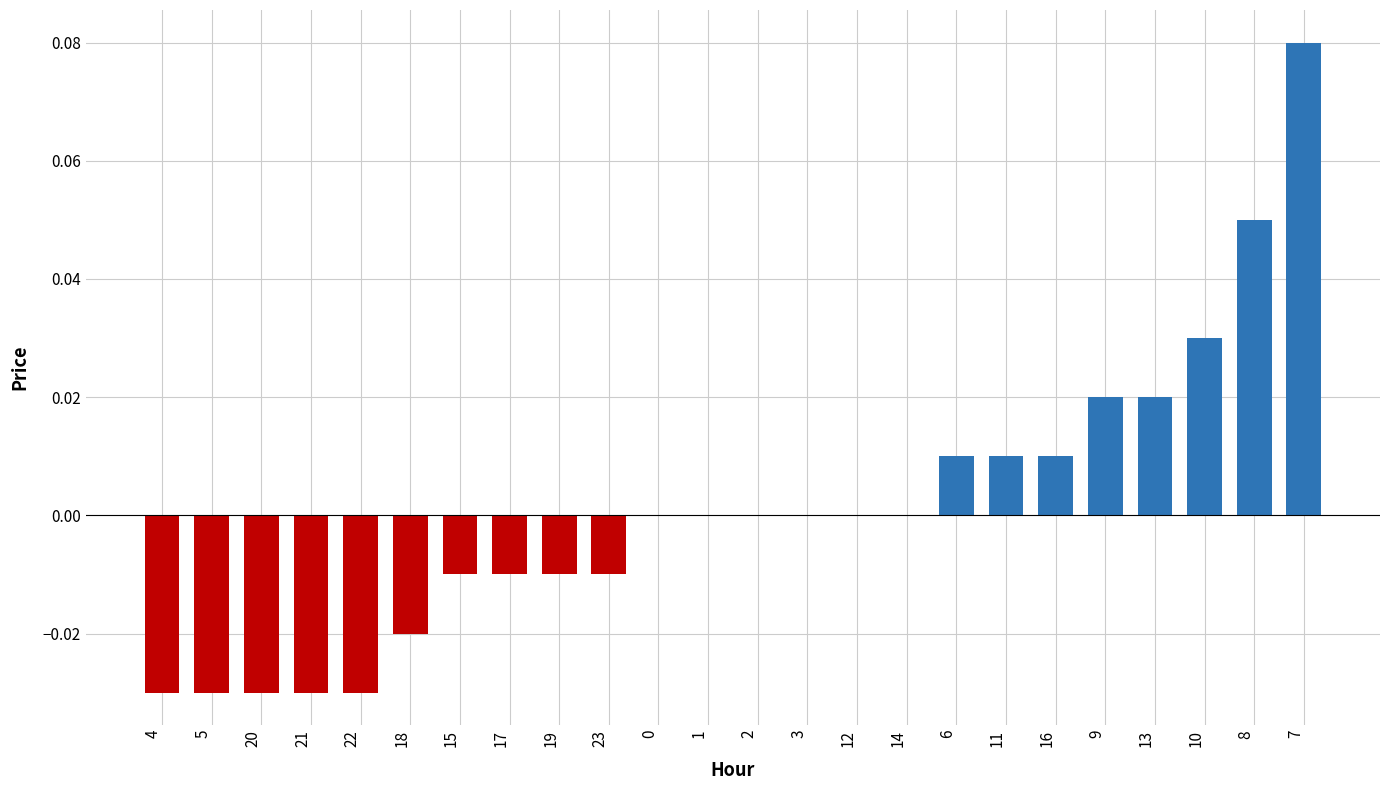

At which category does the chart reach its peak across all series?

7